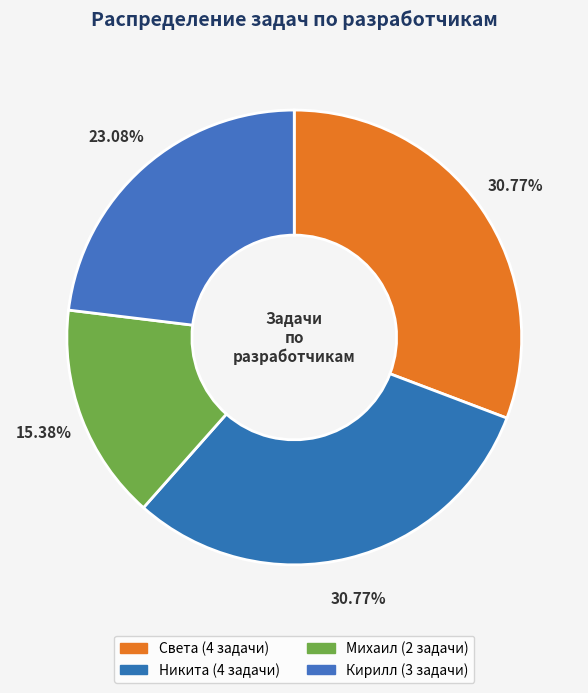

Which has a higher value, Никита or Света?

Никита